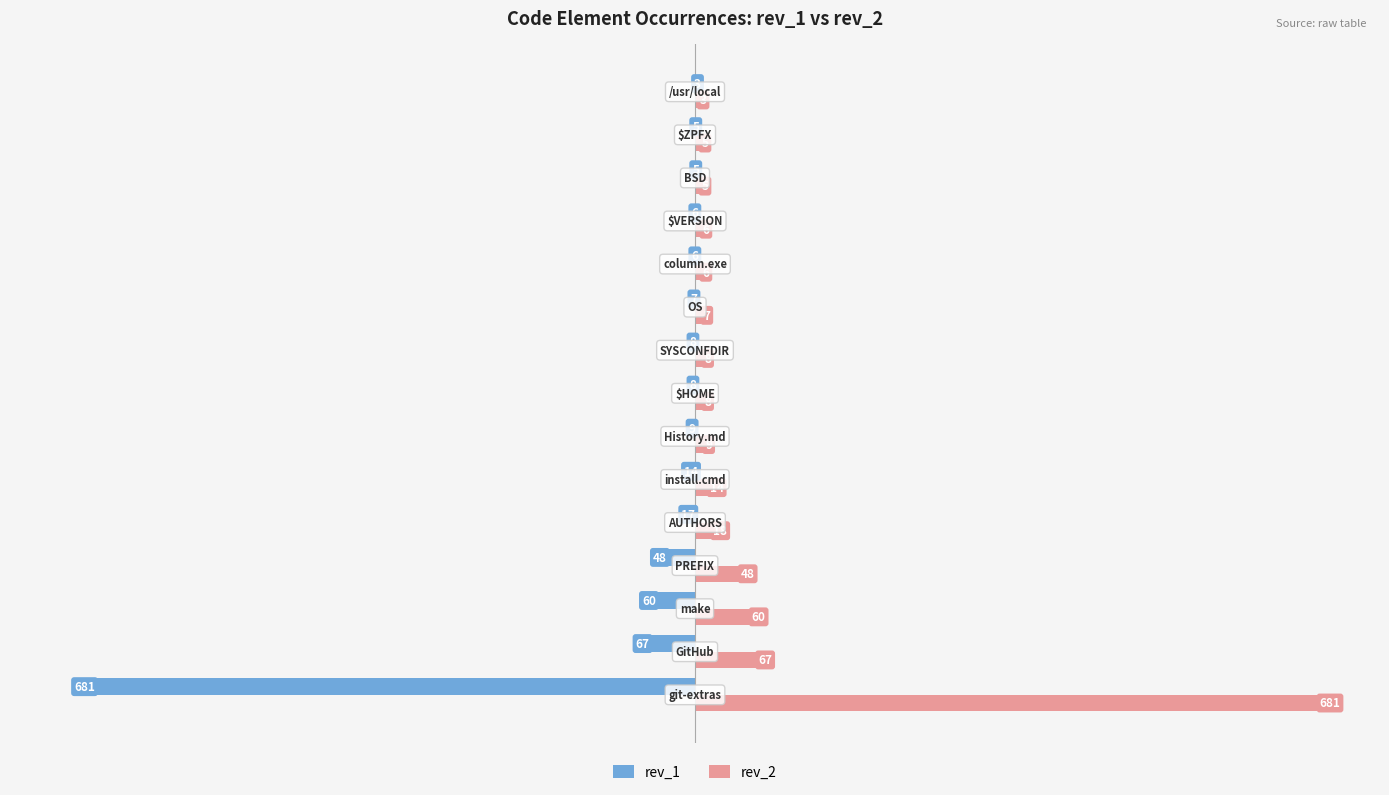

What is the sum of all rev_1 values?

-944